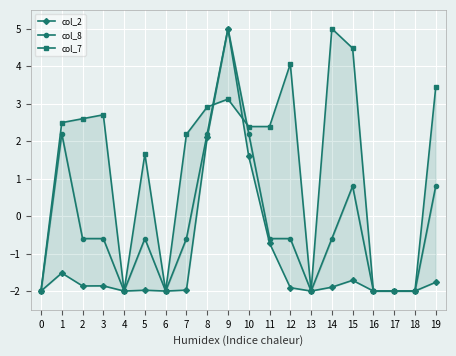

Does the chart display data point markers on the line(s)?

Yes